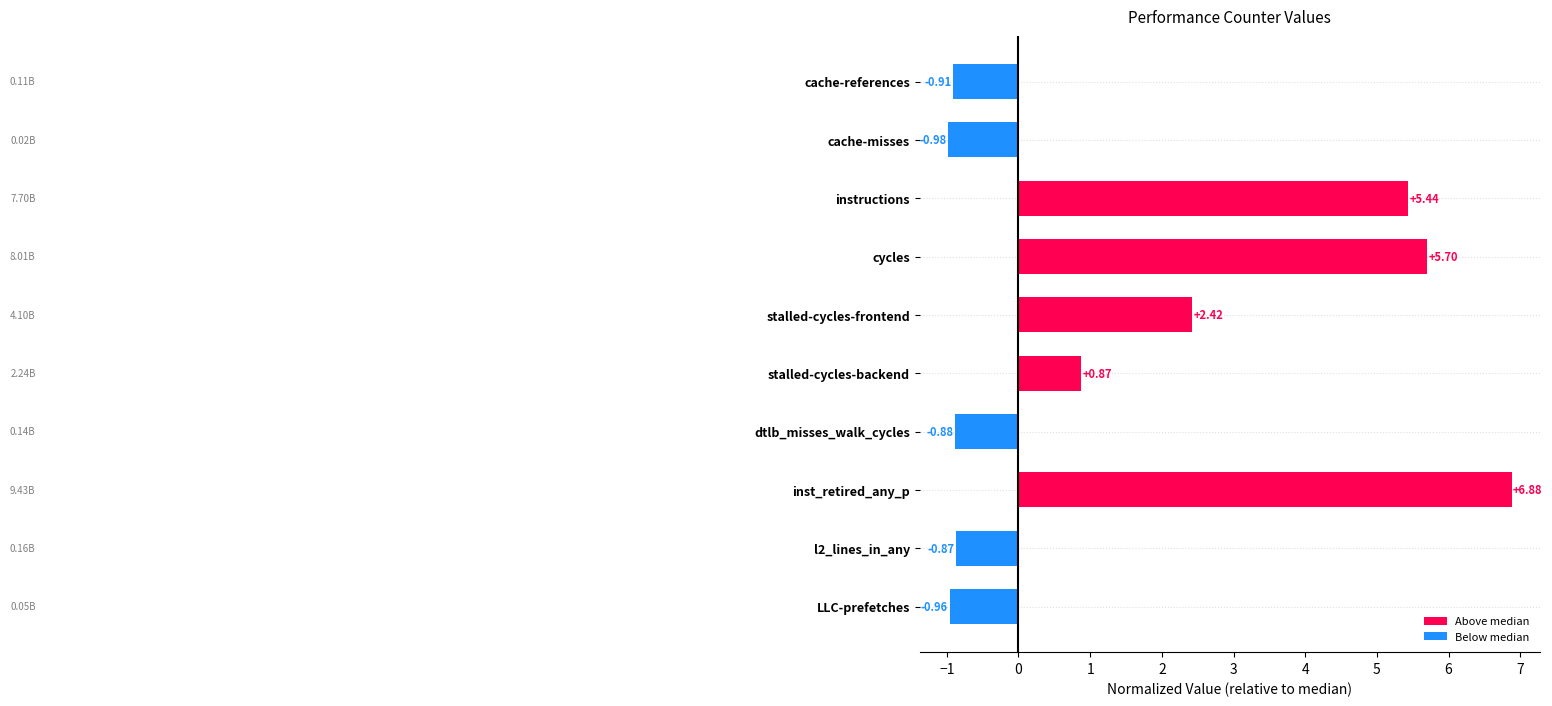

Is it true that the value at cycles is 5.7?

True